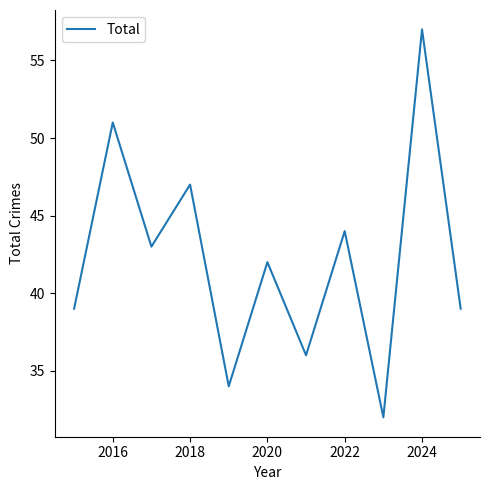

What is the maximum value shown in the chart?

57